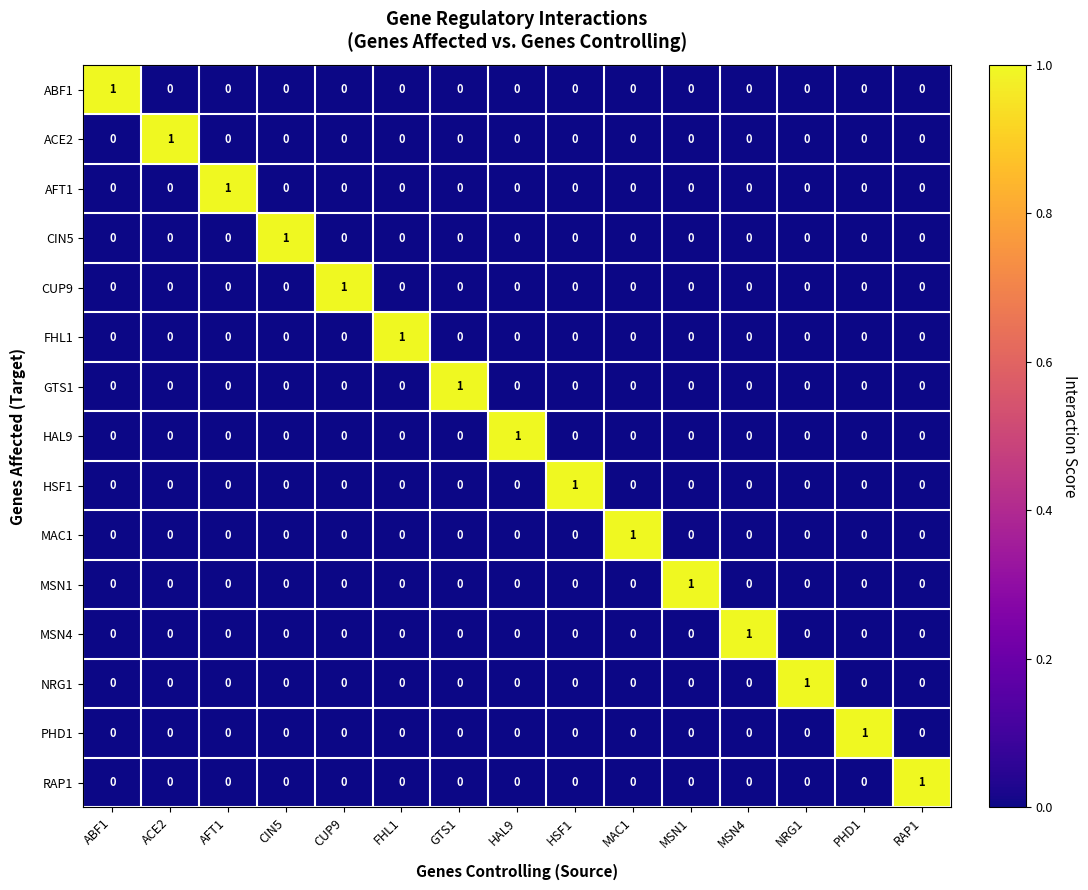

How many RAP1 values are between 0 and 1?

15